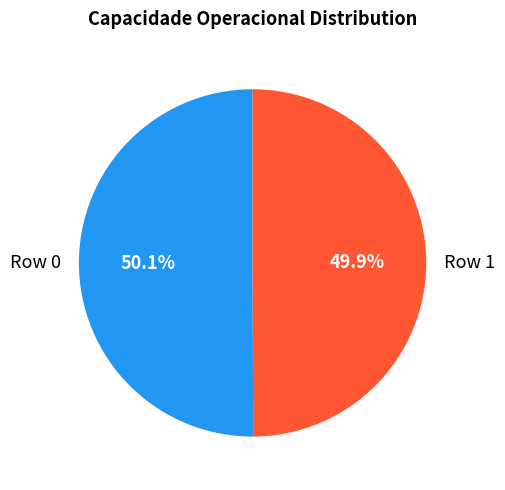

To the nearest percent, what portion does Row 1 represent?

50%